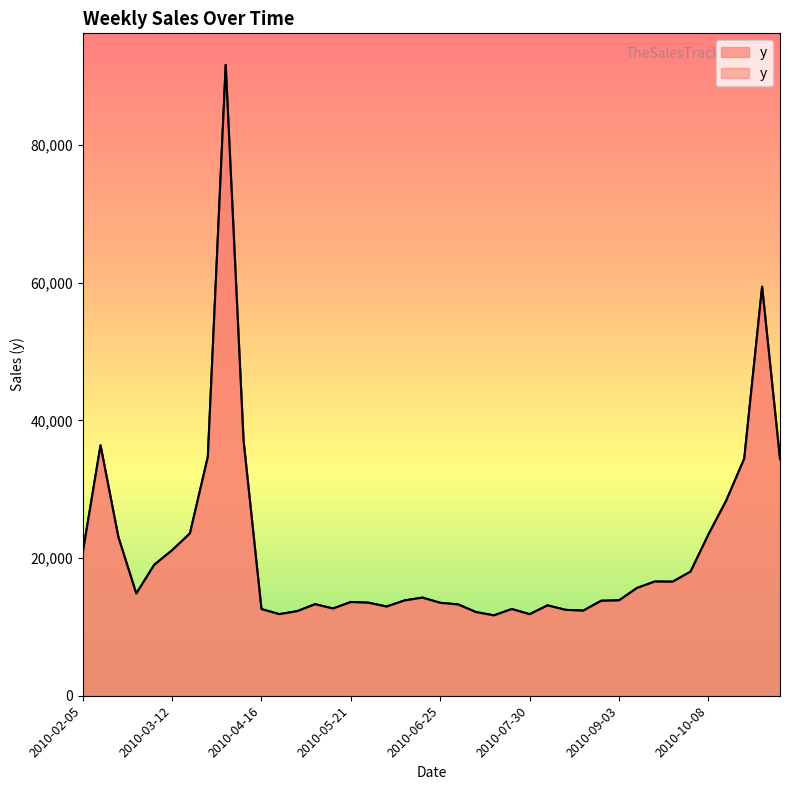

Does the chart display data point markers on the line(s)?

No